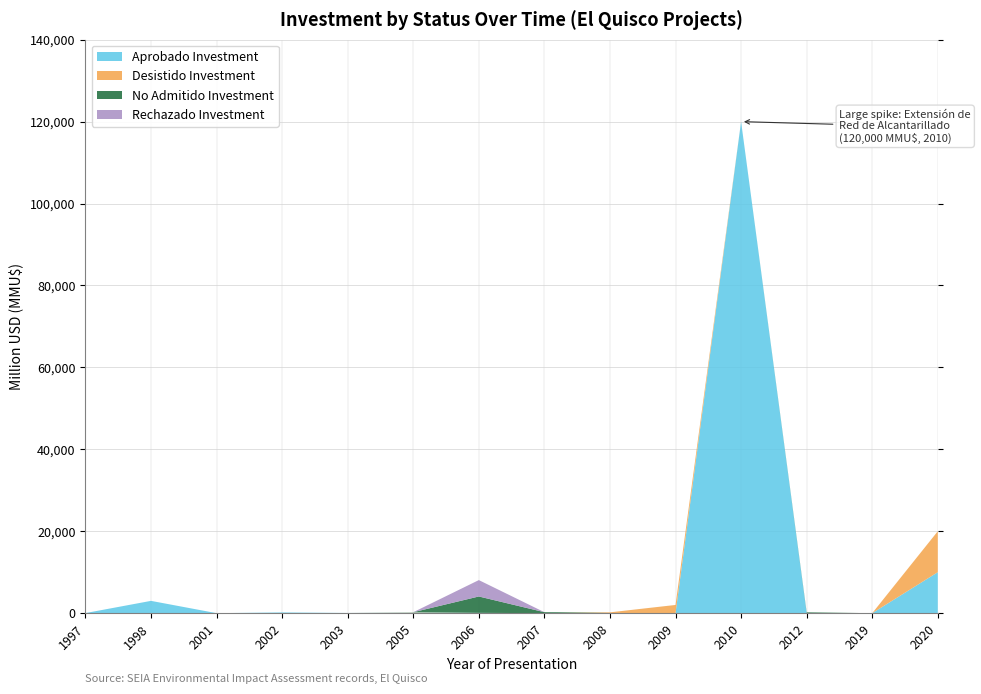

Reading left to right, what are all the values shown in this chart?

Aprobado Investment: 1997=20	1998=3000	2001=0	2002=173	2003=45	2005=160	2006=72	2007=0	2008=0	2009=0	2010=120000	2012=0	2019=0	2020=10000
Desistido Investment: 1997=0	1998=0	2001=0	2002=0	2003=0	2005=72	2006=0	2007=0	2008=200	2009=2000	2010=0	2012=0	2019=0	2020=10000
No Admitido Investment: 1997=0	1998=0	2001=0	2002=0	2003=0	2005=0	2006=4000	2007=234	2008=0	2009=1	2010=0	2012=200	2019=0	2020=0
Rechazado Investment: 1997=0	1998=0	2001=0	2002=0	2003=0	2005=0	2006=4000	2007=0	2008=0	2009=0	2010=0	2012=0	2019=0	2020=0